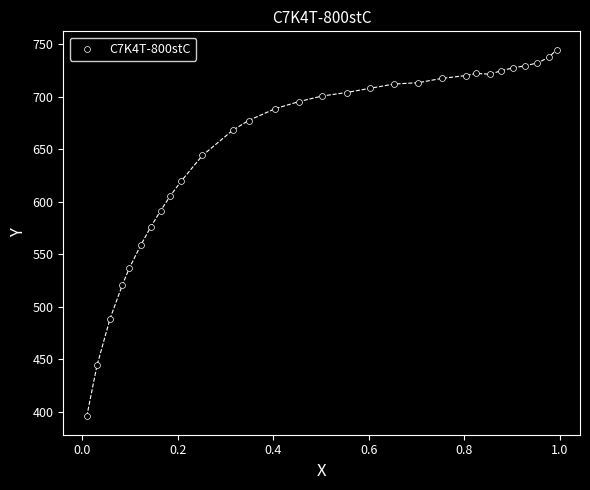

What Y value in the scatter plot is closest to 570?

575.5